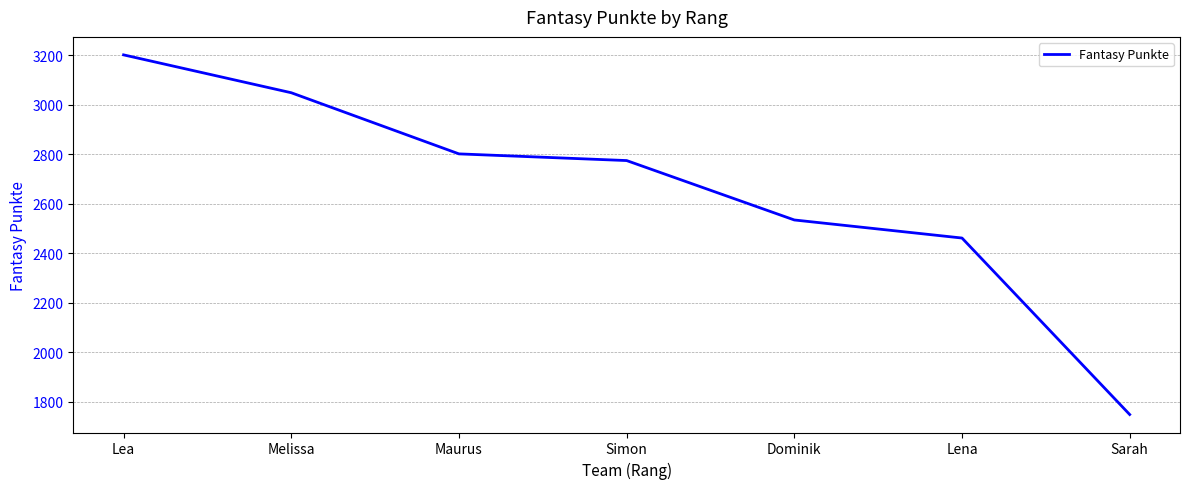

Between Sarah and Dominik, which is larger?

Dominik